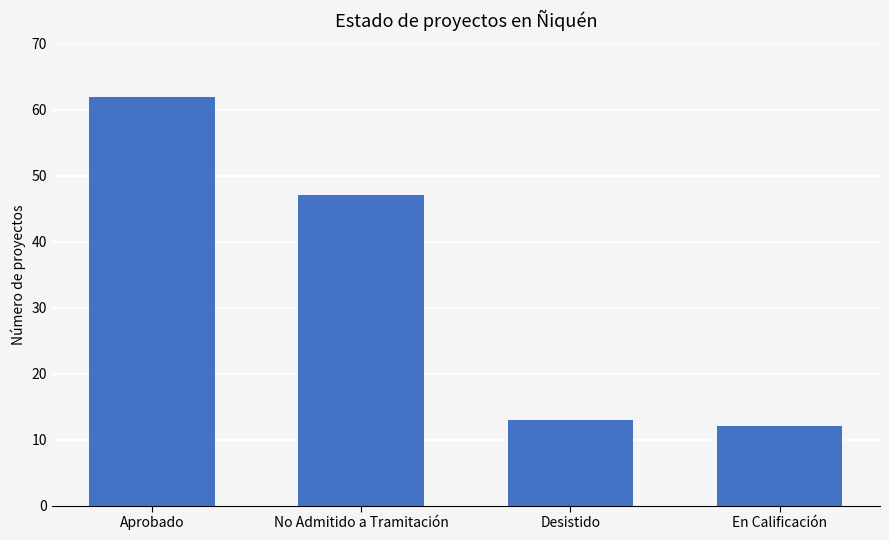

What is the difference between the values at Desistido and En Calificación?

1